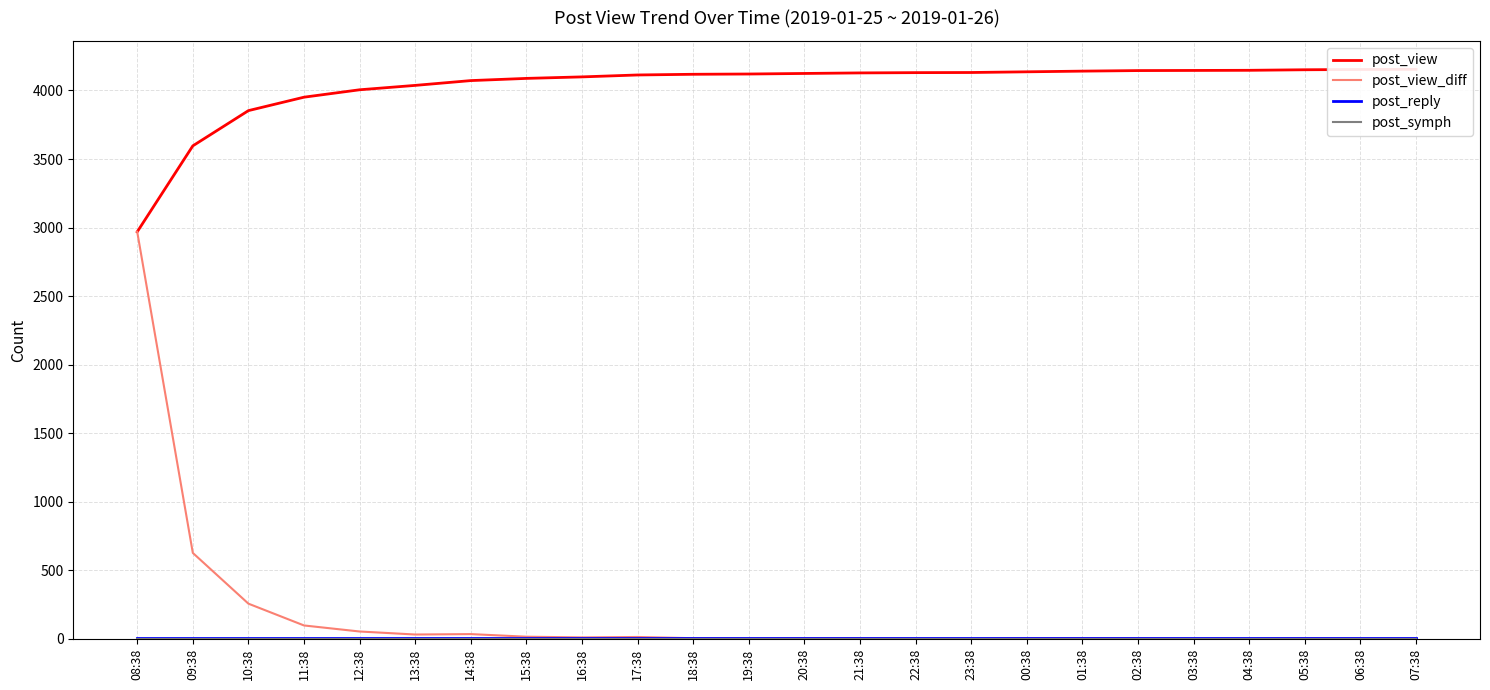

What is the sum of all post_view values?

96707